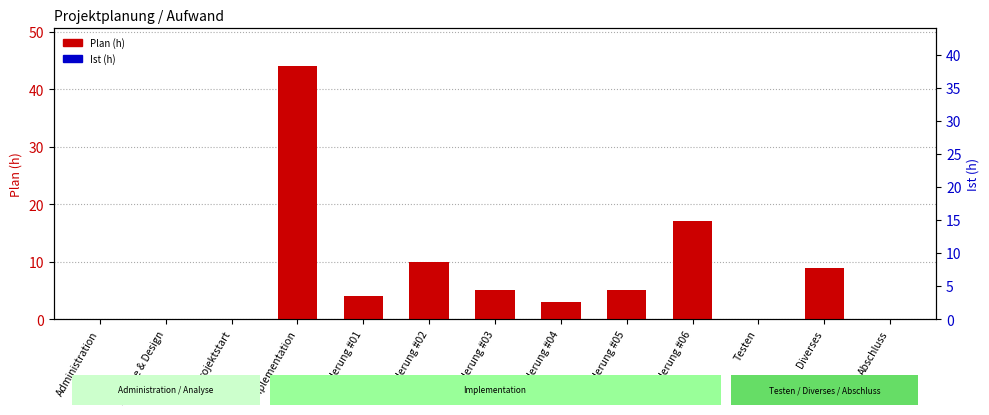

Where is Ist (h) nearest to the value 0?

Administration